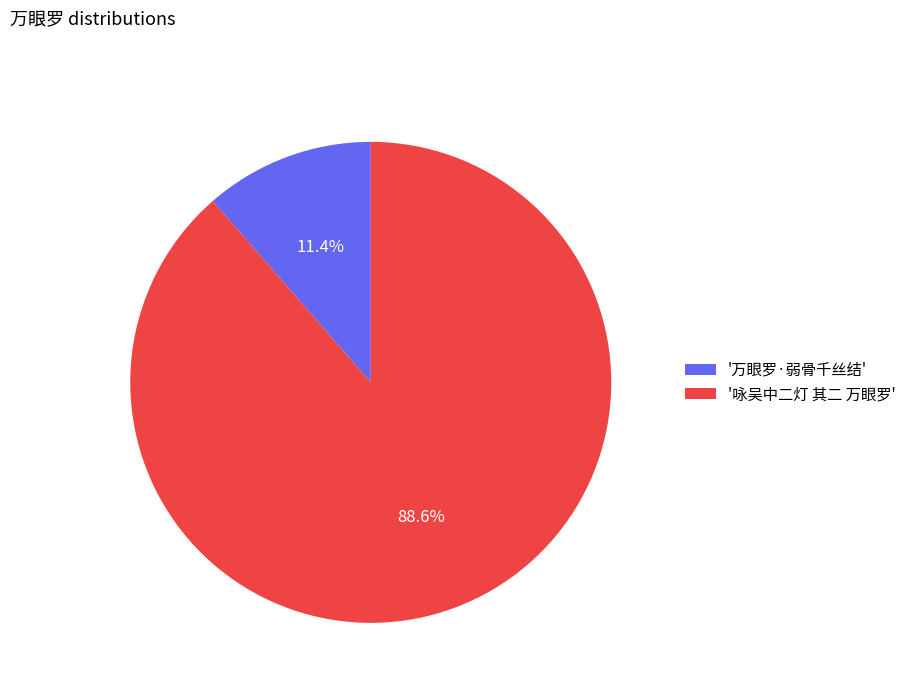

Rank the categories by value from highest to lowest.

'咏吴中二灯 其二 万眼罗', '万眼罗·弱骨千丝结'